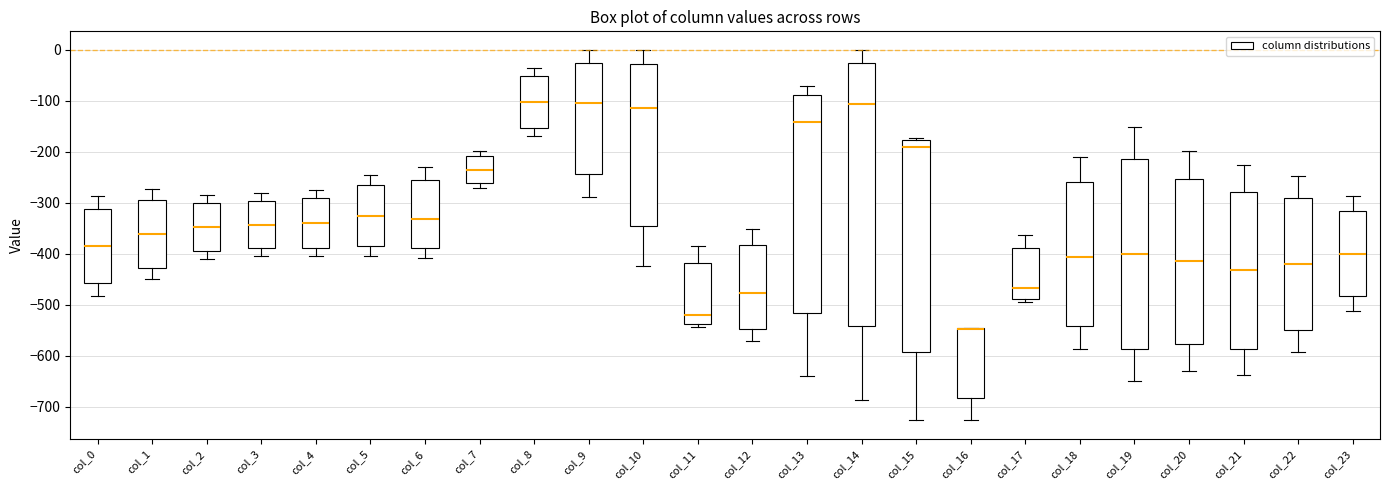

Reading left to right, transcribe this box plot: for each box, give where its median line is, the range the box spans, and where its two whiskers end, as read against the y-axis. The values are not printed on the chart, so give them approximately, as read against the axis.

col_0: median -380, box -460 to -310, whiskers -480 to -290
col_1: median -360, box -430 to -290, whiskers -450 to -270
col_2: median -350, box -390 to -300, whiskers -410 to -290
col_3: median -340, box -390 to -300, whiskers -400 to -280
col_4: median -340, box -390 to -290, whiskers -400 to -270
col_5: median -330, box -380 to -270, whiskers -400 to -250
col_6: median -330, box -390 to -250, whiskers -410 to -230
col_7: median -230, box -260 to -210, whiskers -270 to -200
col_8: median -100, box -150 to -50, whiskers -170 to -40
col_9: median -100, box -240 to -30, whiskers -290 to 0
col_10: median -110, box -350 to -30, whiskers -420 to 0
col_11: median -520, box -540 to -420, whiskers -540 (just below the box's lower edge) to -380
col_12: median -480, box -550 to -380, whiskers -570 to -350
col_13: median -140, box -520 to -90, whiskers -640 to -70
col_14: median -110, box -540 to -30, whiskers -690 to 0
col_15: median -190, box -590 to -180, whiskers -730 to -170
col_16: median -550 (drawn on the box's upper edge), box -680 to -550, whiskers -730 to -550
col_17: median -470, box -490 to -390, whiskers -490 (just below the box's lower edge) to -360
col_18: median -410, box -540 to -260, whiskers -590 to -210
col_19: median -400, box -590 to -210, whiskers -650 to -150
col_20: median -410, box -580 to -250, whiskers -630 to -200
col_21: median -430, box -590 to -280, whiskers -640 to -230
col_22: median -420, box -550 to -290, whiskers -590 to -250
col_23: median -400, box -480 to -320, whiskers -510 to -290